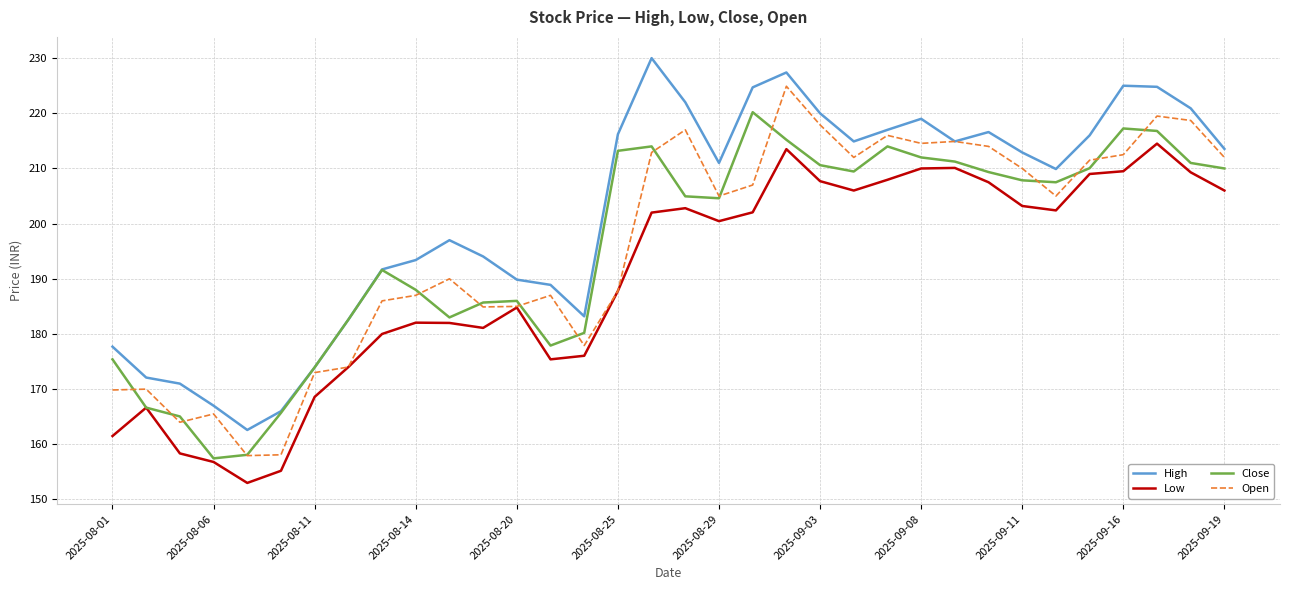

True or false: Low and High cross at least once.

False